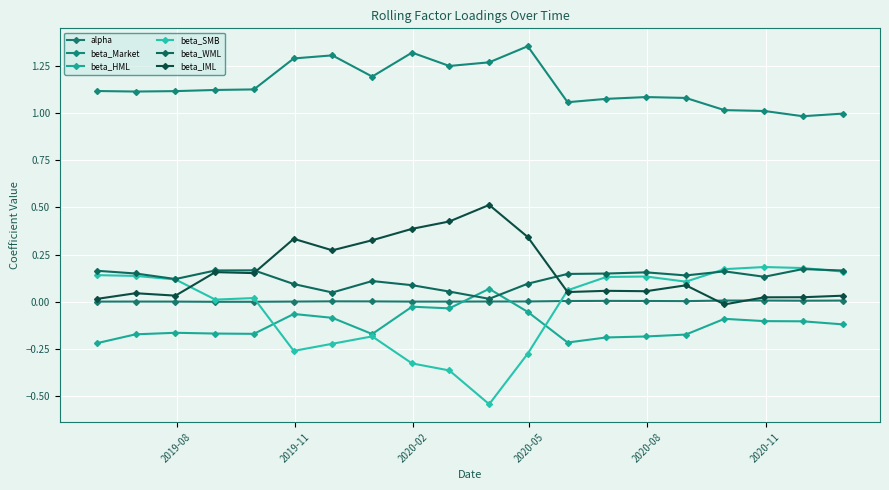

Which series has the largest total across all categories?

beta_Market